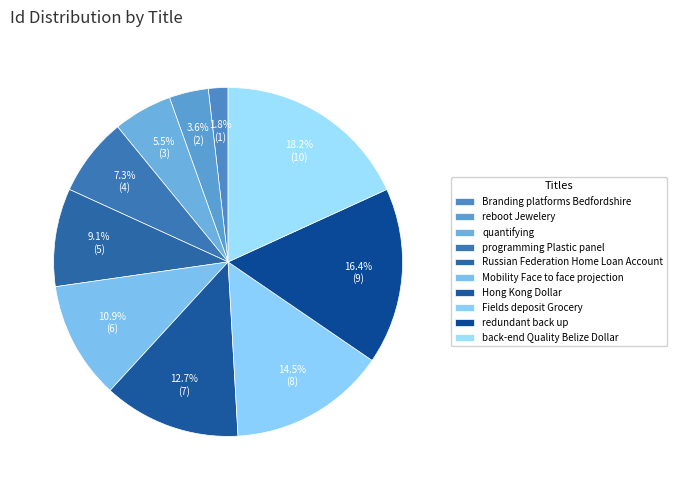

Which category has the smallest portion of the pie?

Branding platforms Bedfordshire